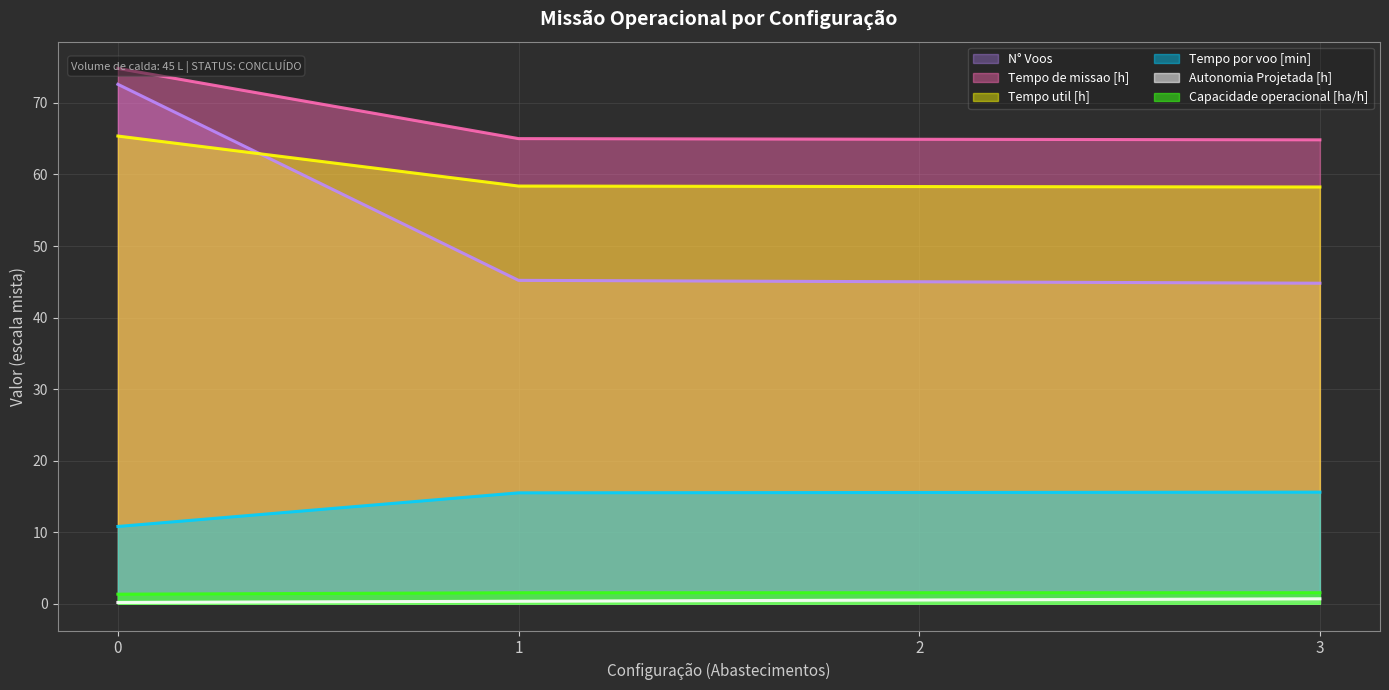

How many lines are shown in the chart?

6